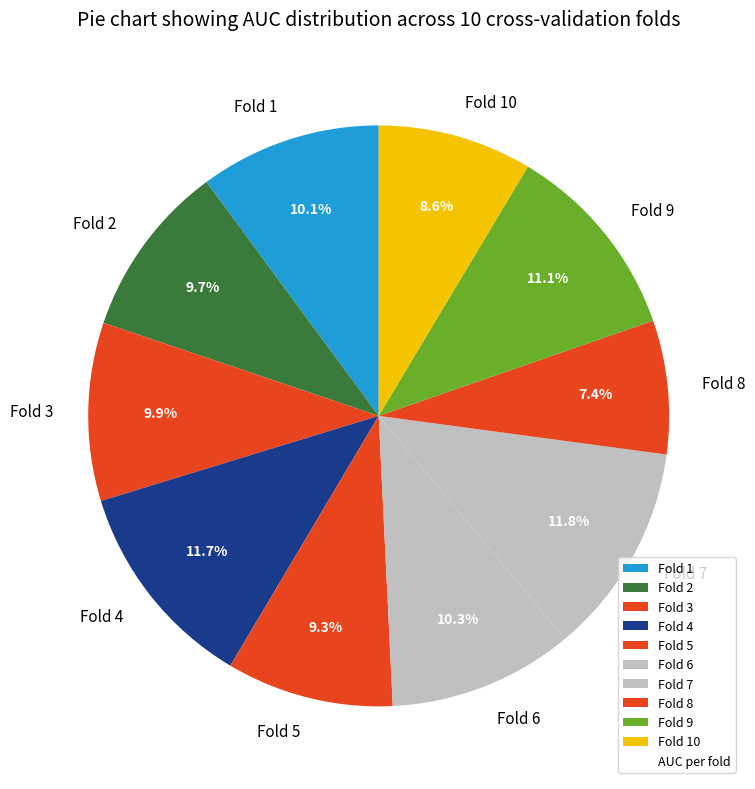

Which has a higher value, Fold 9 or Fold 2?

Fold 9